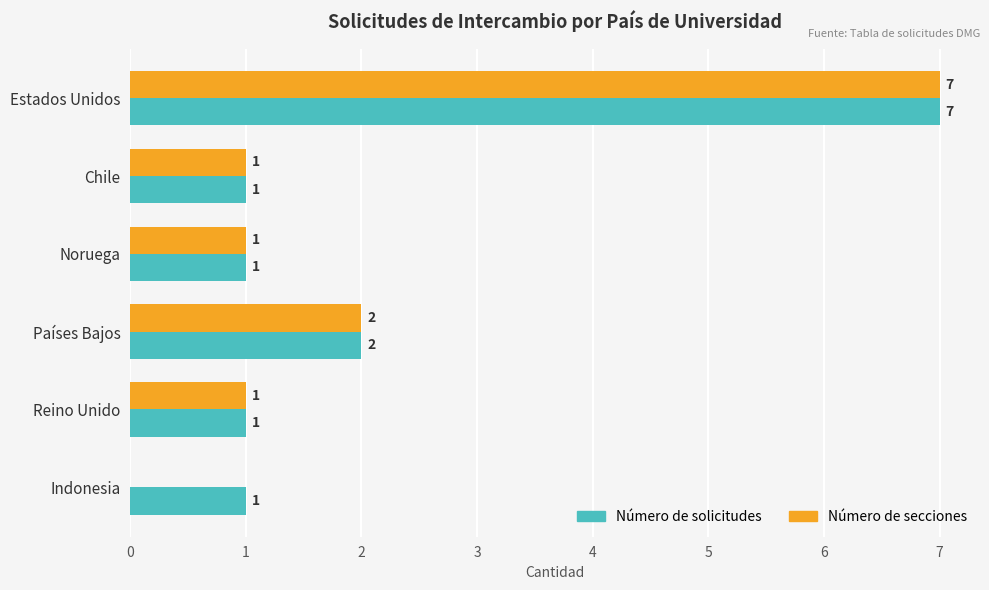

What are all the series names shown in the legend?

Número de solicitudes, Número de secciones